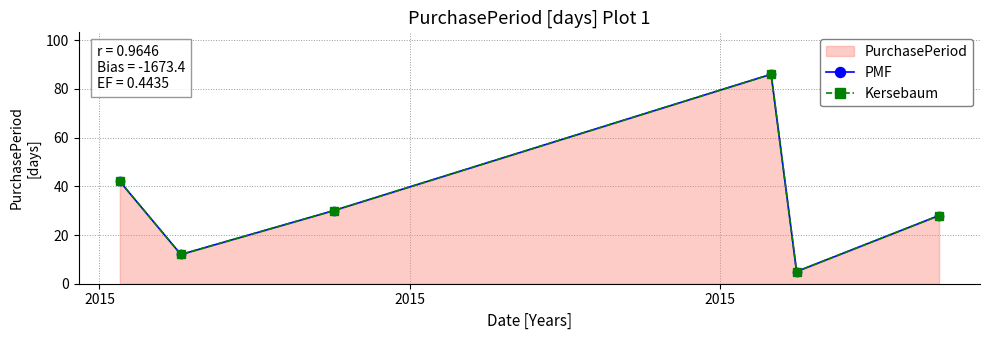

Where does the Kersebaum series first go above 30?

2015